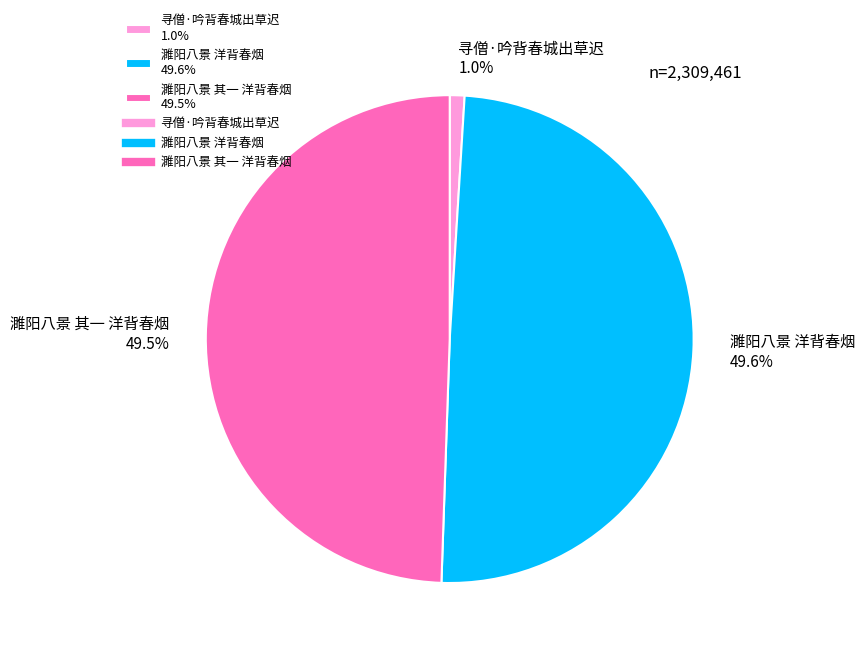

What percentage is the 寻僧·吟背春城出草迟 slice, to the nearest percent?

1%